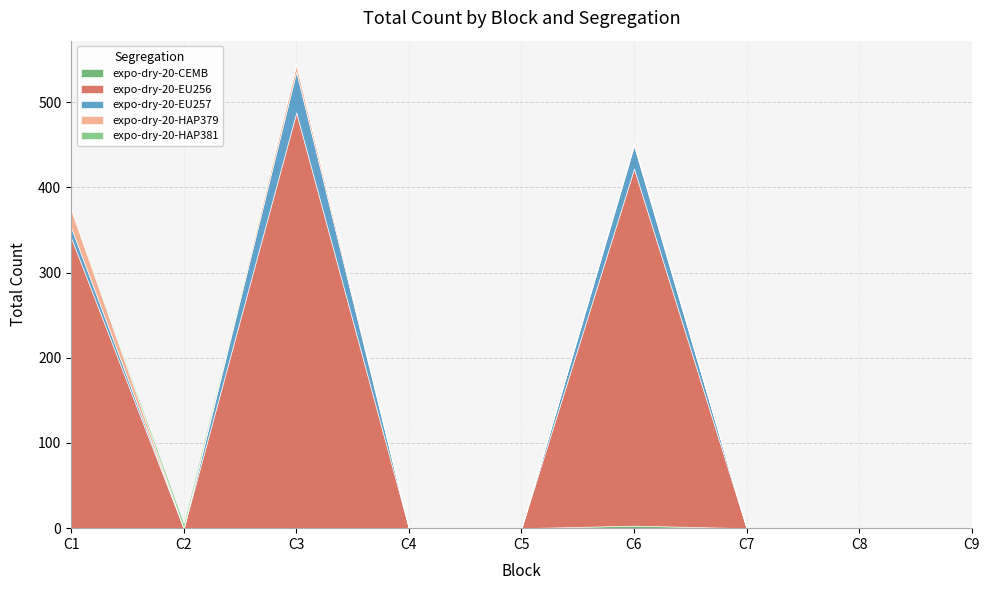

Rank the series by their maximum value, from lowest to highest.

expo-dry-20-CEMB, expo-dry-20-HAP381, expo-dry-20-HAP379, expo-dry-20-EU257, expo-dry-20-EU256